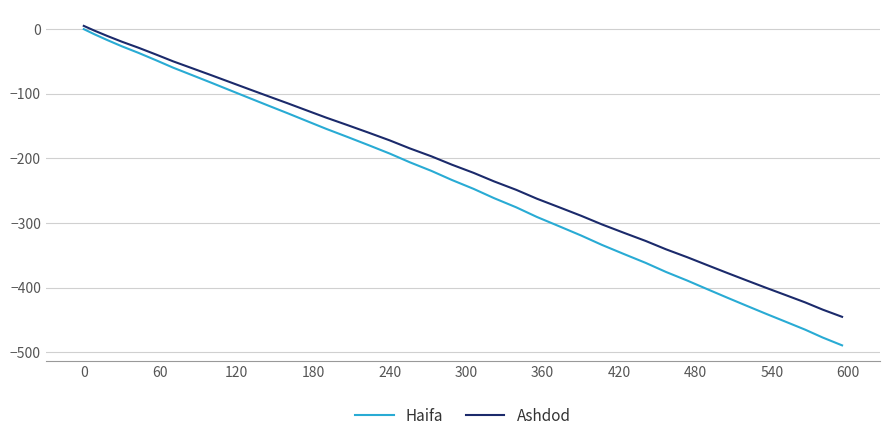

What are all the series names shown in the legend?

Haifa, Ashdod